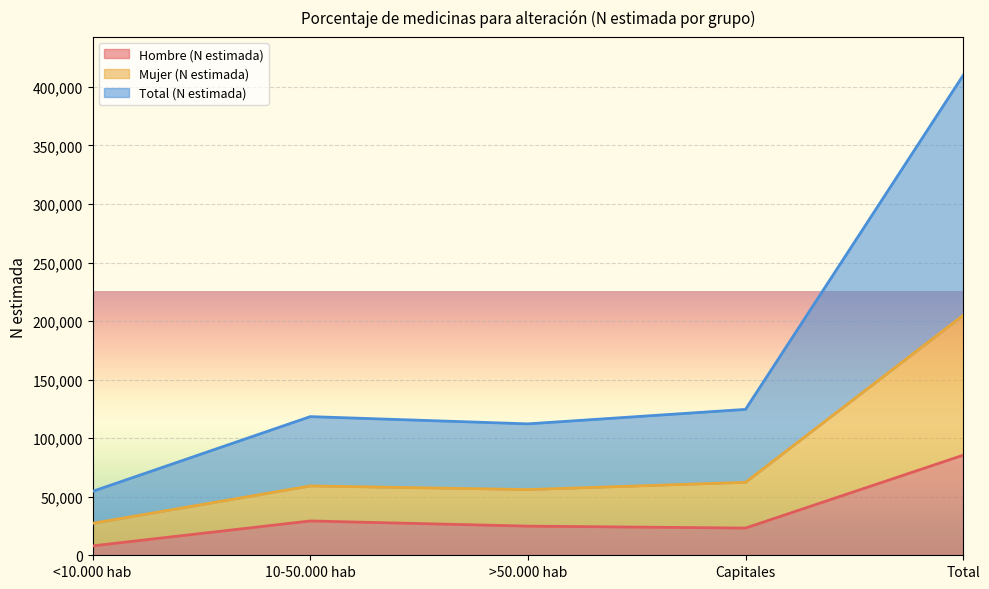

At how many categories does at least one series exceed 259535?

1